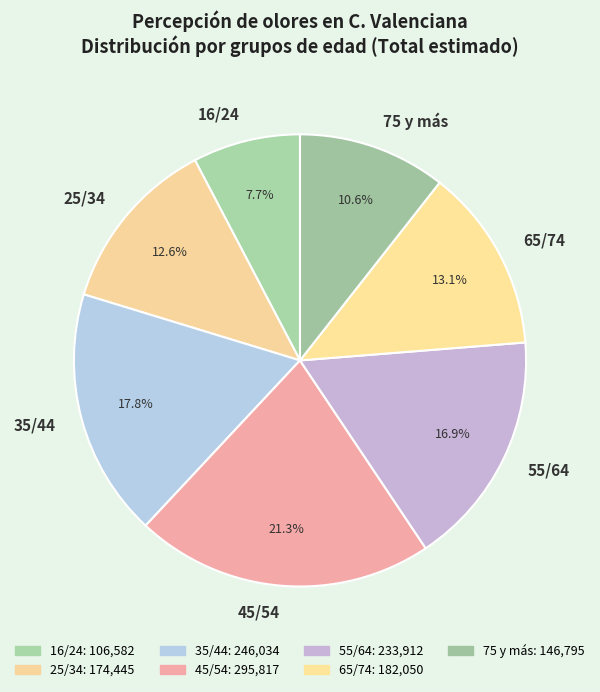

Which slice is the largest?

45/54